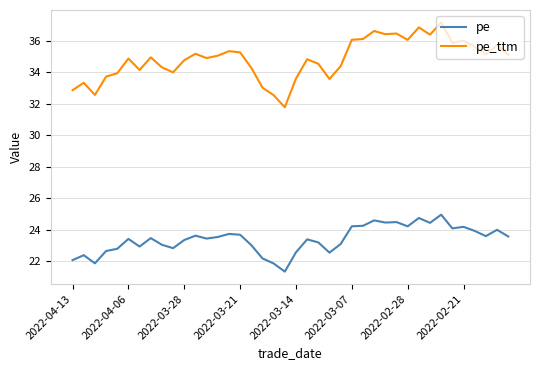

True or false: pe_ttm and pe cross at least once.

False